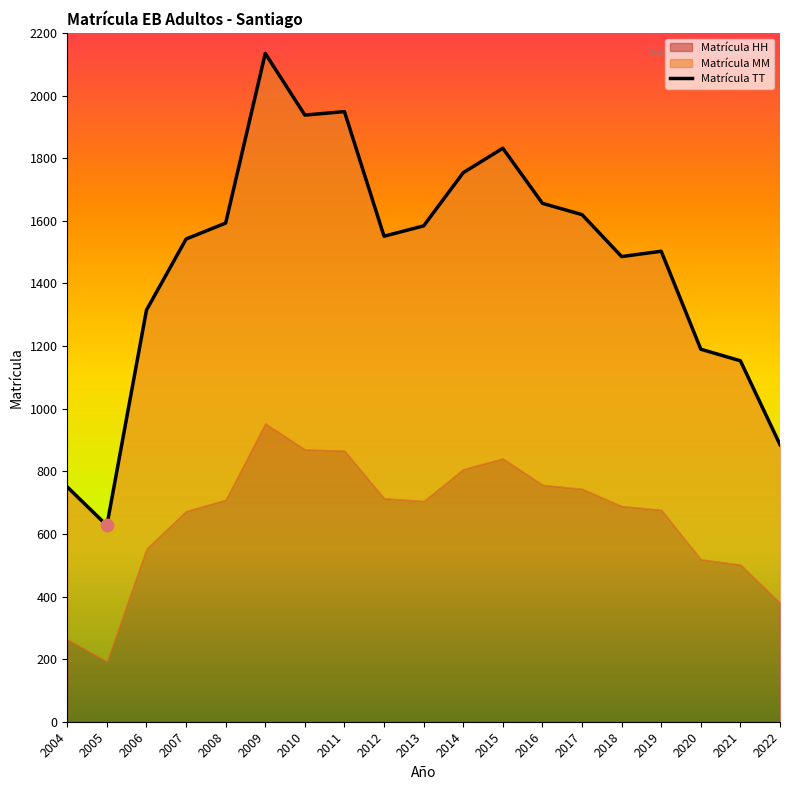

Which series has the largest total across all categories?

Matrícula TT